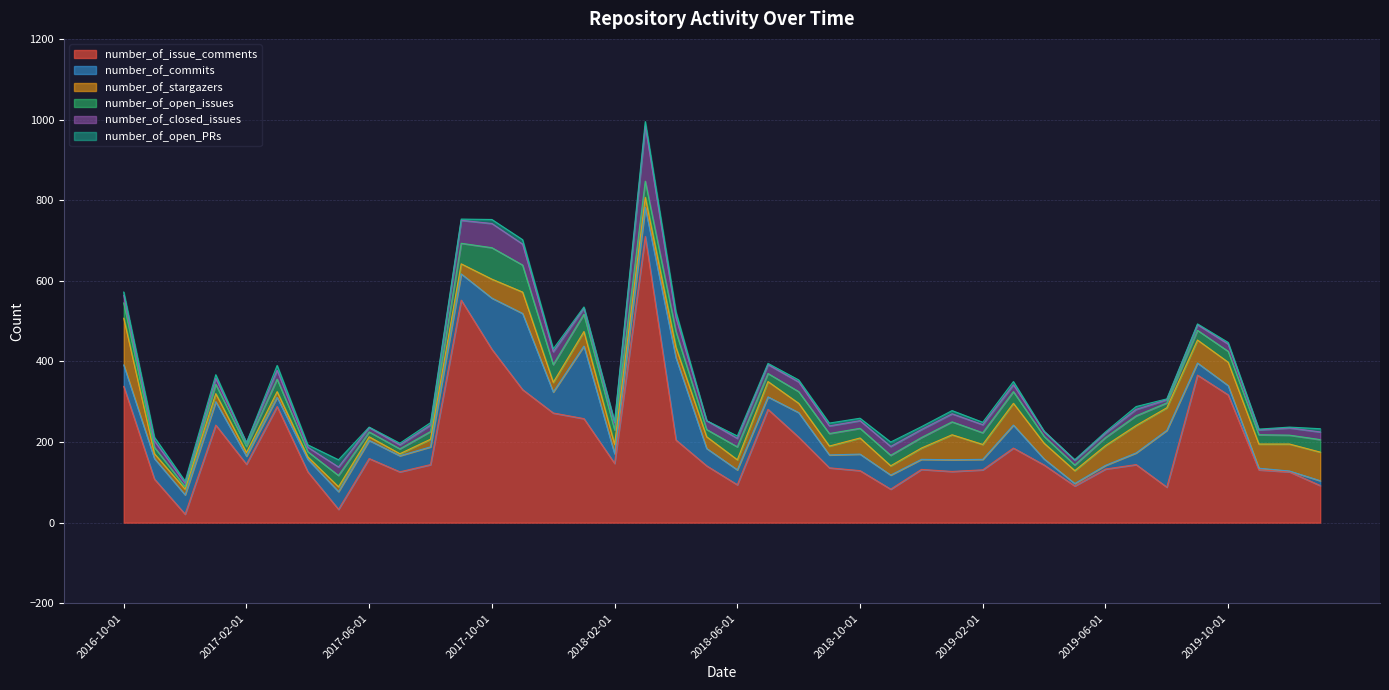

Reading left to right, list all the values displayed in this chart.

number_of_issue_comments: 338	108	21	242	145	288	126	33	159	126	144	552	430	330	272	258	147	710	205	141	94	281	212	136	129	83	132	127	131	185	143	91	133	144	88	366	317	131	126	92
number_of_commits: 53	51	48	58	20	23	31	44	45	40	44	65	127	189	52	180	24	72	204	43	37	31	61	32	41	35	25	29	26	57	15	6	9	29	141	30	23	4	2	12
number_of_stargazers: 116	12	14	20	9	14	6	12	9	5	19	25	47	53	24	36	23	25	26	29	25	38	23	22	40	23	28	62	37	54	39	32	49	68	56	57	58	60	67	71
number_of_open_issues: 38	16	6	23	15	31	13	28	12	12	19	51	78	67	44	43	36	40	39	18	32	20	29	31	24	26	26	32	29	29	17	14	20	24	12	24	27	23	22	31
number_of_closed_issues: 19	16	9	15	9	22	11	21	11	10	16	57	60	52	32	15	18	137	35	22	21	22	24	19	19	22	20	20	20	17	12	12	11	16	8	14	18	12	18	19
number_of_open_PRs: 8	9	5	9	0	12	6	18	1	4	6	3	10	11	7	3	2	11	14	0	6	3	5	7	6	11	7	8	6	8	1	1	3	7	2	2	4	2	2	8